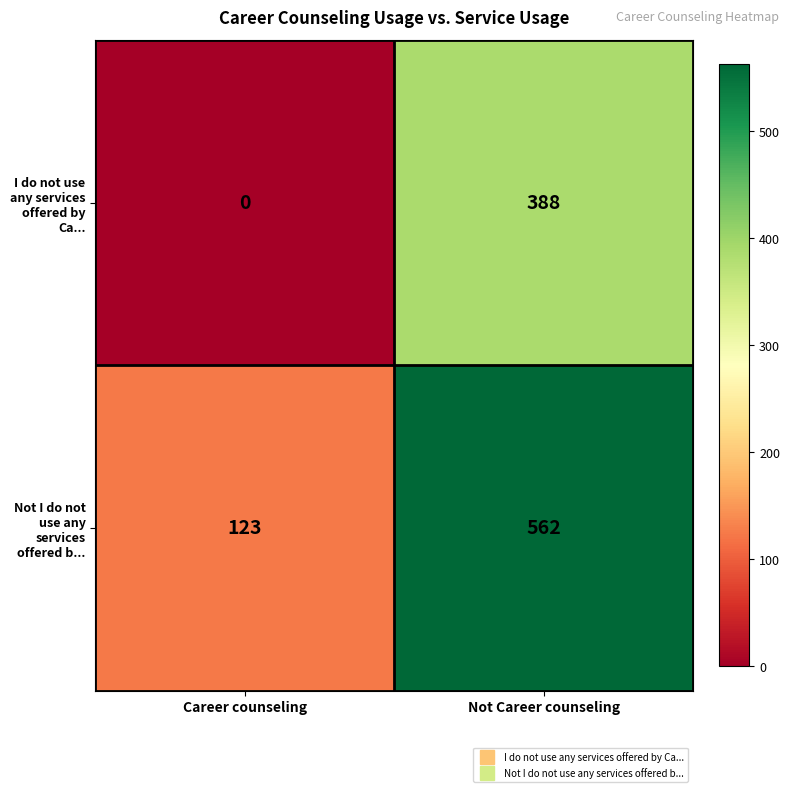

What is the spread (max minus min) of values at Not Career counseling?

174